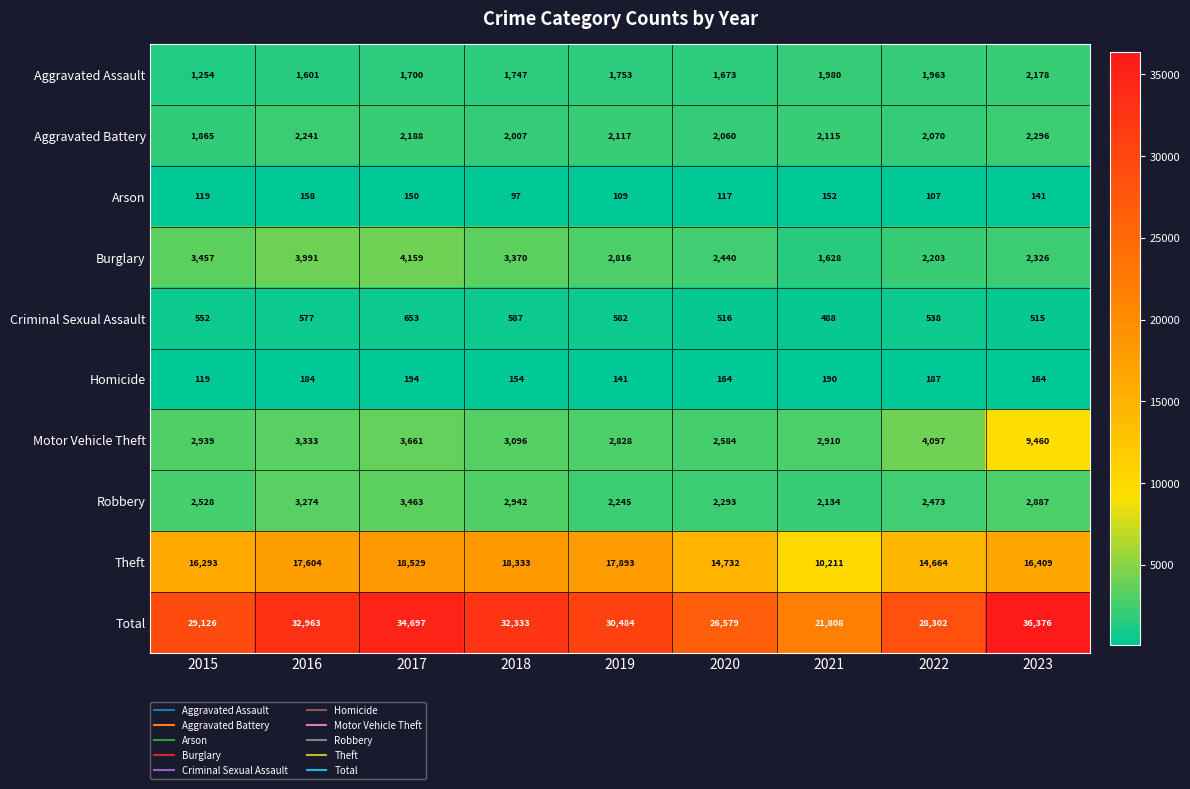

At which label is Arson closest to 127?

2015